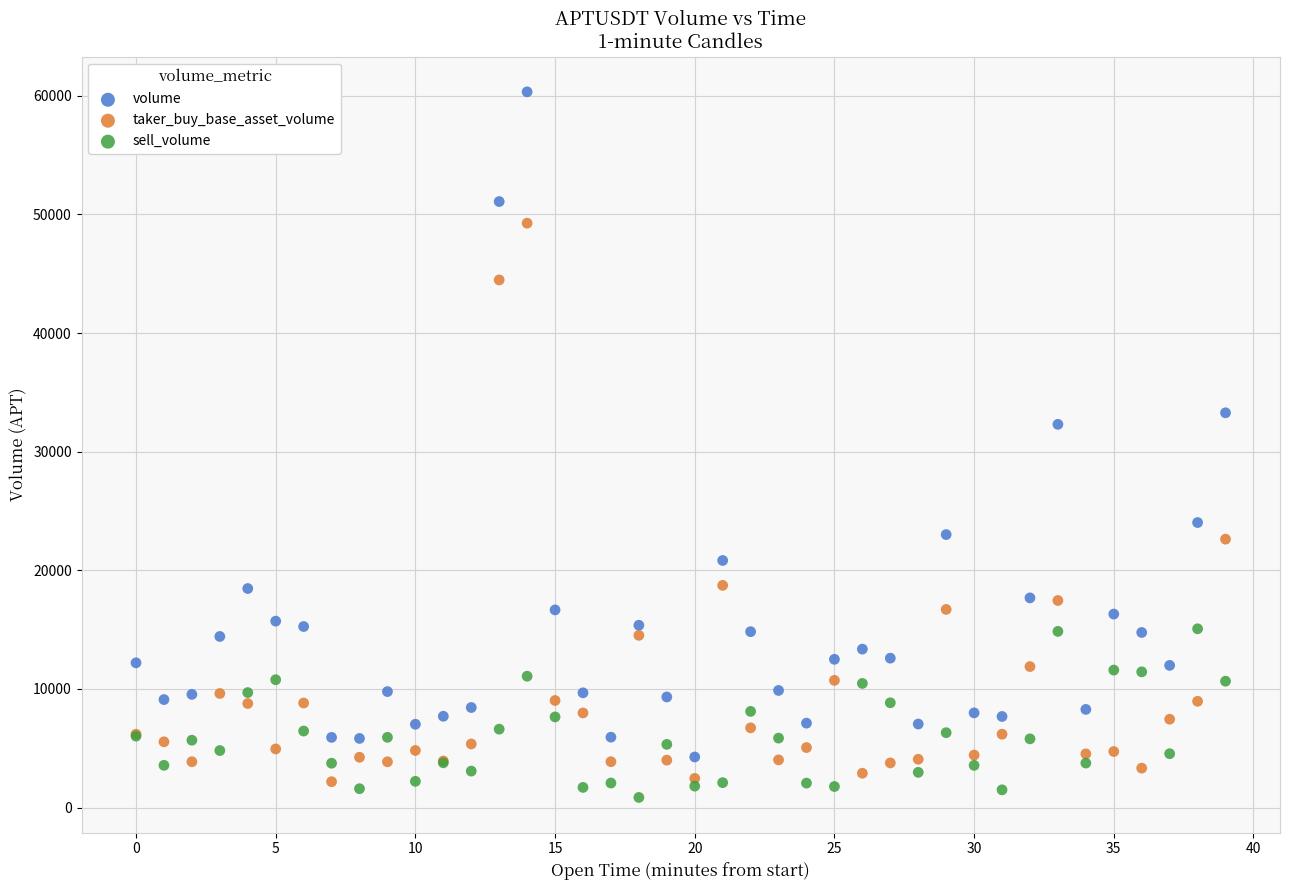

Which series contains the highest Y value?

volume